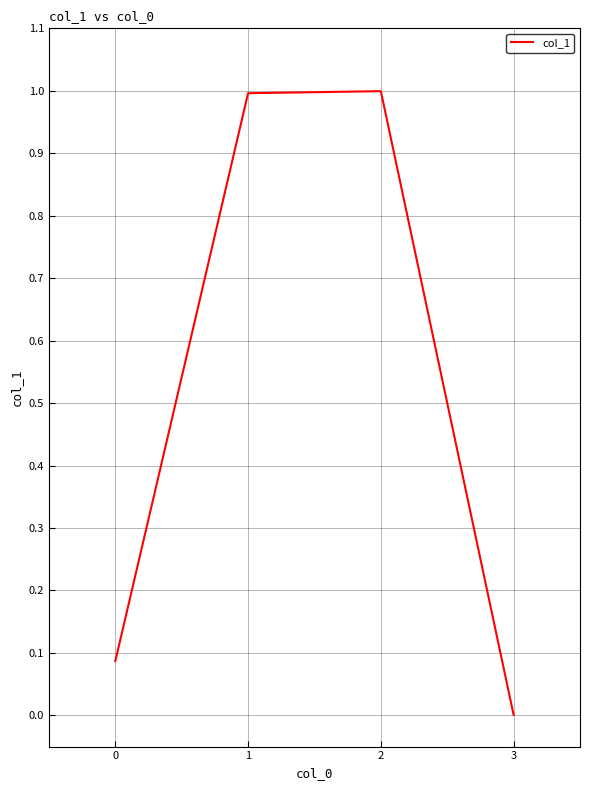

At which category does the chart reach its minimum across all series?

3